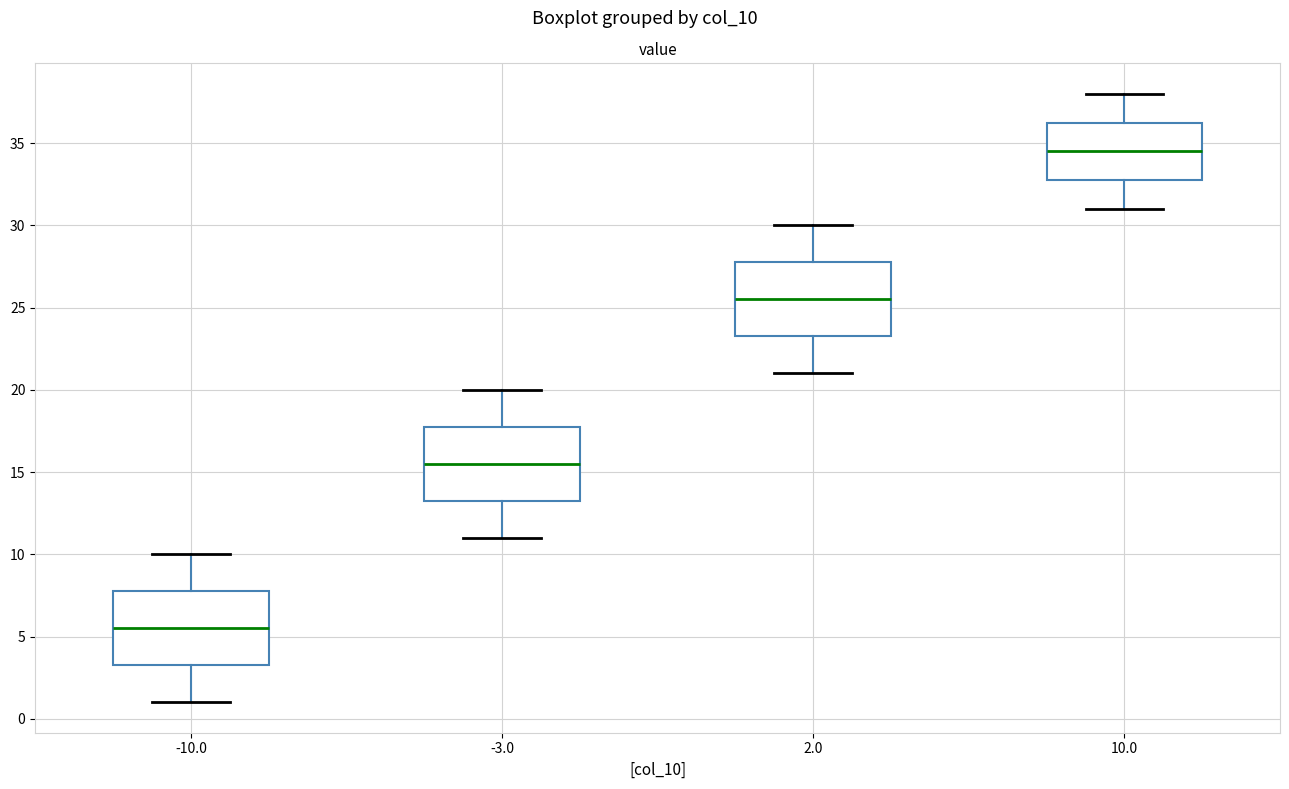

Reading left to right, read every box against the y-axis: the position of its median line, the range the box covers, and the ends of its whiskers. The values are not printed on the chart, so give them approximately, as read against the axis.

-10.0: median 5.5, box 3.5 to 8.0, whiskers 1.0 to 10.0
-3.0: median 15.5, box 13.5 to 18.0, whiskers 11.0 to 20.0
2.0: median 25.5, box 23.5 to 28.0, whiskers 21.0 to 30.0
10.0: median 34.5, box 33.0 to 36.5, whiskers 31.0 to 38.0